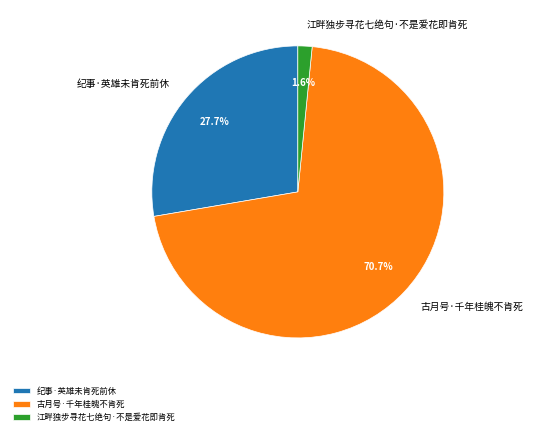

To the nearest percent, what is the difference between the largest and smallest slice percentages?

69%